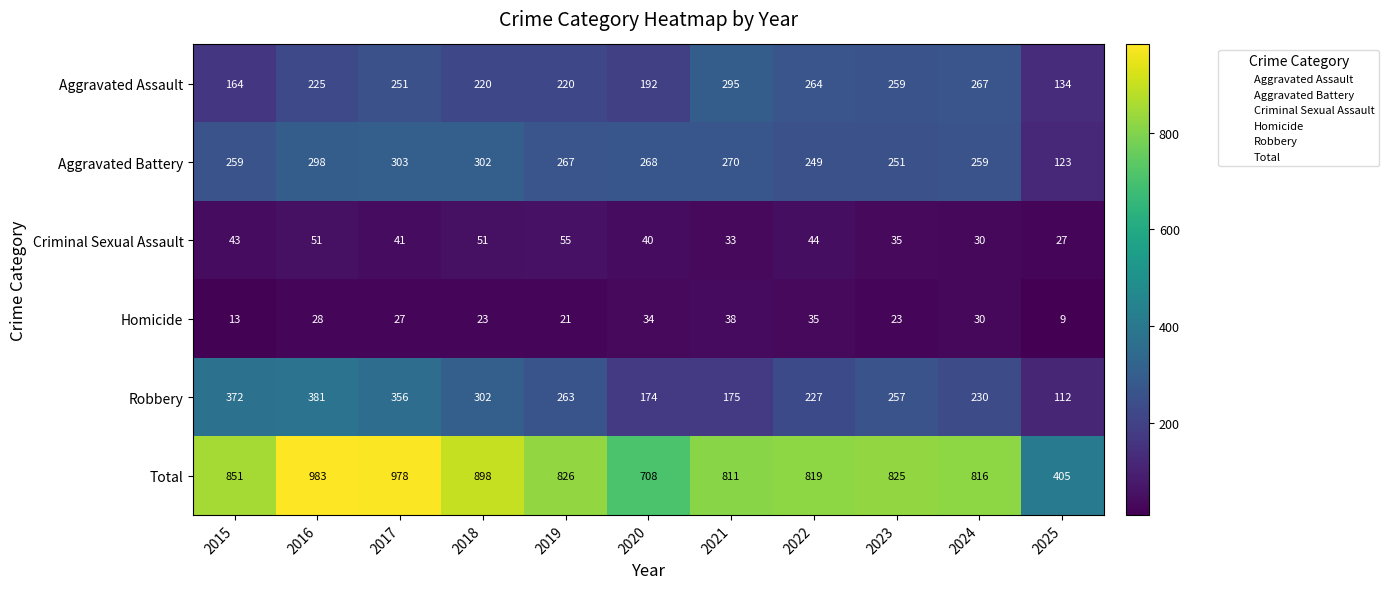

List the series in order of their peak value, highest first.

Total, Robbery, Aggravated Battery, Aggravated Assault, Criminal Sexual Assault, Homicide